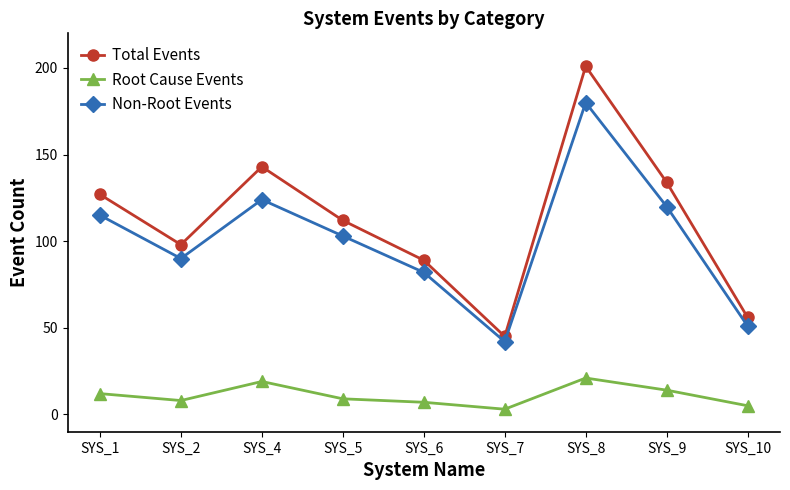

What is the average value of the Non-Root Events series?

101